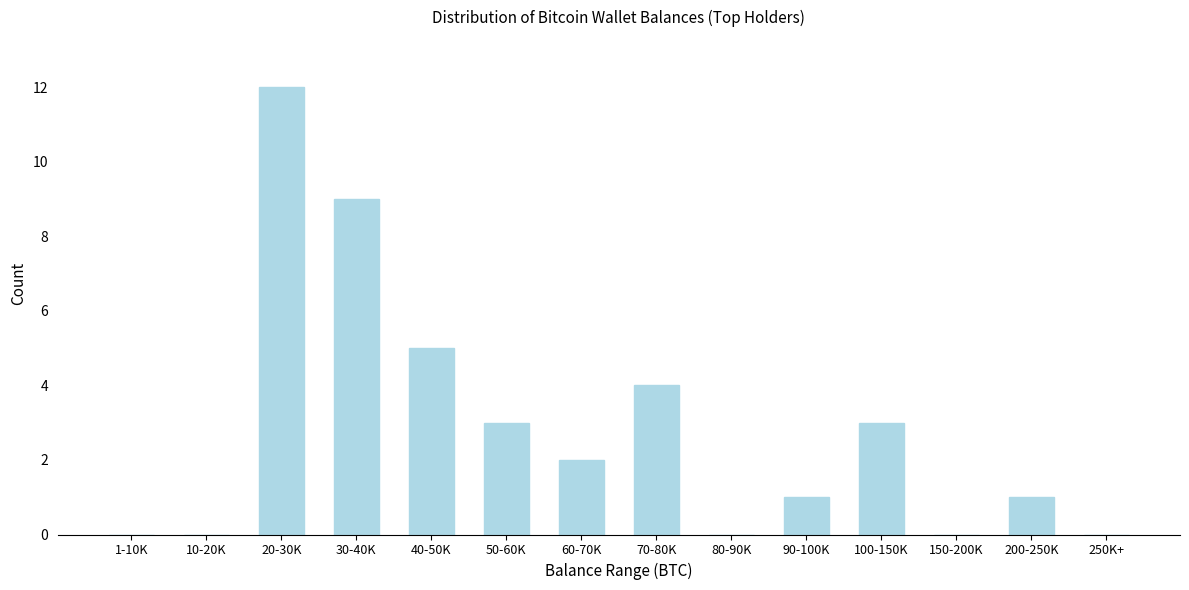

Reading left to right, list all the values displayed in this chart.

1-10K=0	10-20K=0	20-30K=12	30-40K=9	40-50K=5	50-60K=3	60-70K=2	70-80K=4	80-90K=0	90-100K=1	100-150K=3	150-200K=0	200-250K=1	250K+=0